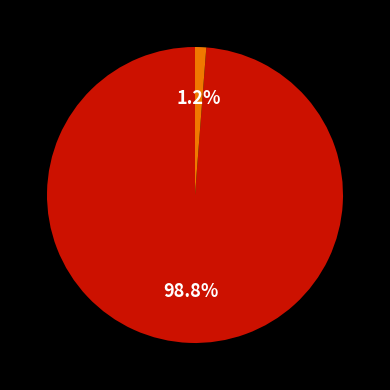

Does any single category account for the majority?

Yes